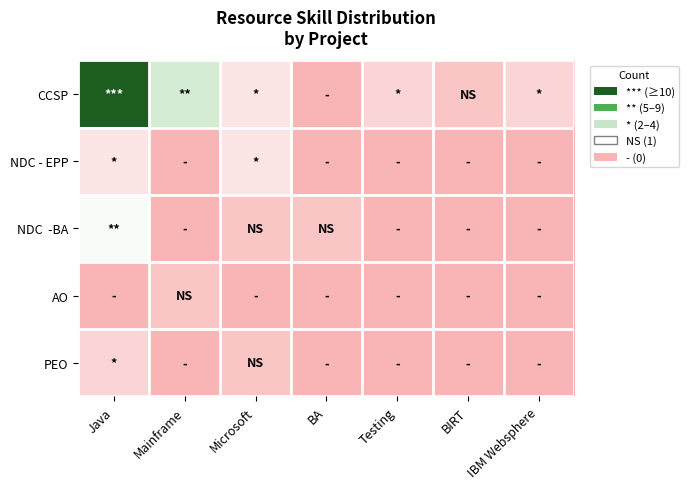

How many data points does each series have?

7